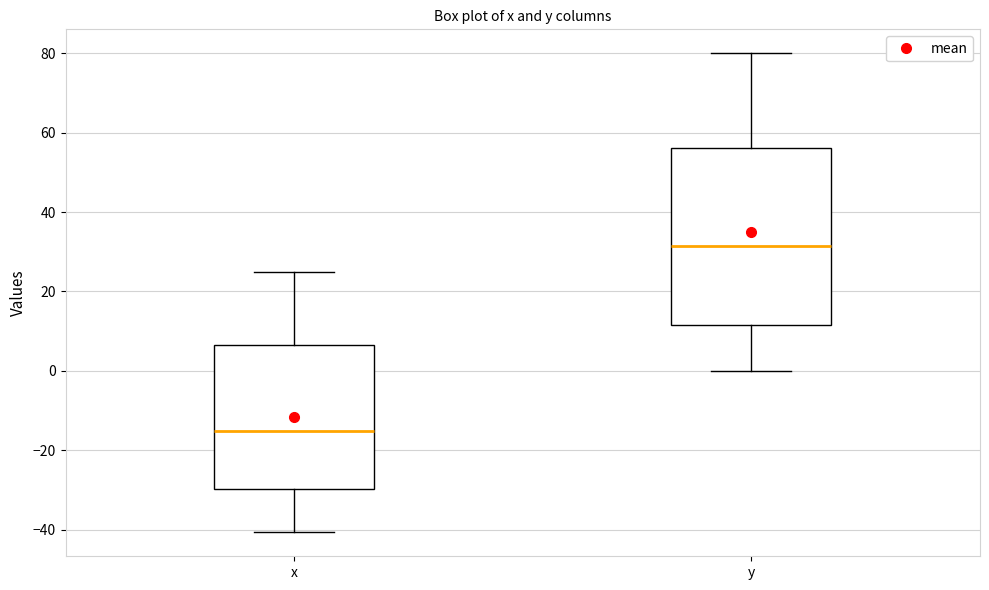

Reading left to right, transcribe this box plot: for each box, give where its median line is, the range the box spans, and where its two whiskers end, as read against the y-axis. The values are not printed on the chart, so give them approximately, as read against the axis.

x: median -16, box -30 to 6, whiskers -40 to 24
y: median 32, box 12 to 56, whiskers 0 to 80